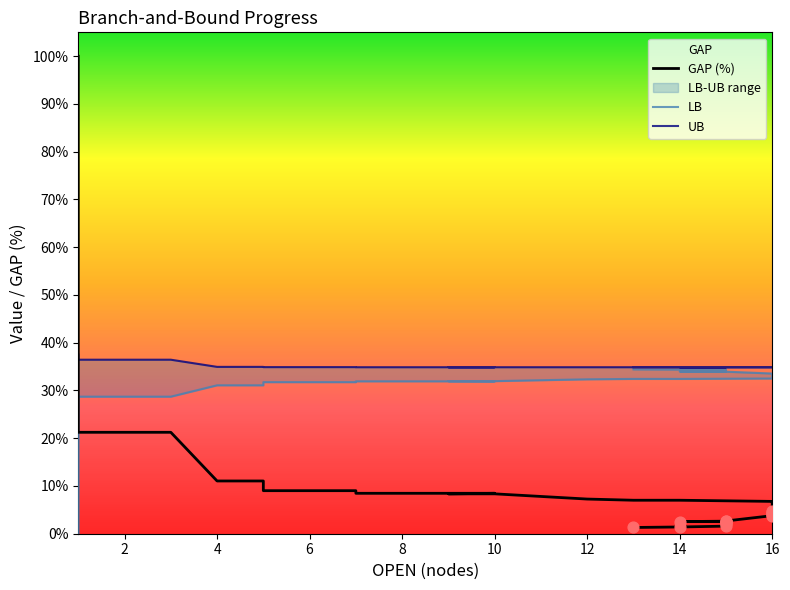

Which series has the largest Y range (max minus min)?

GAP